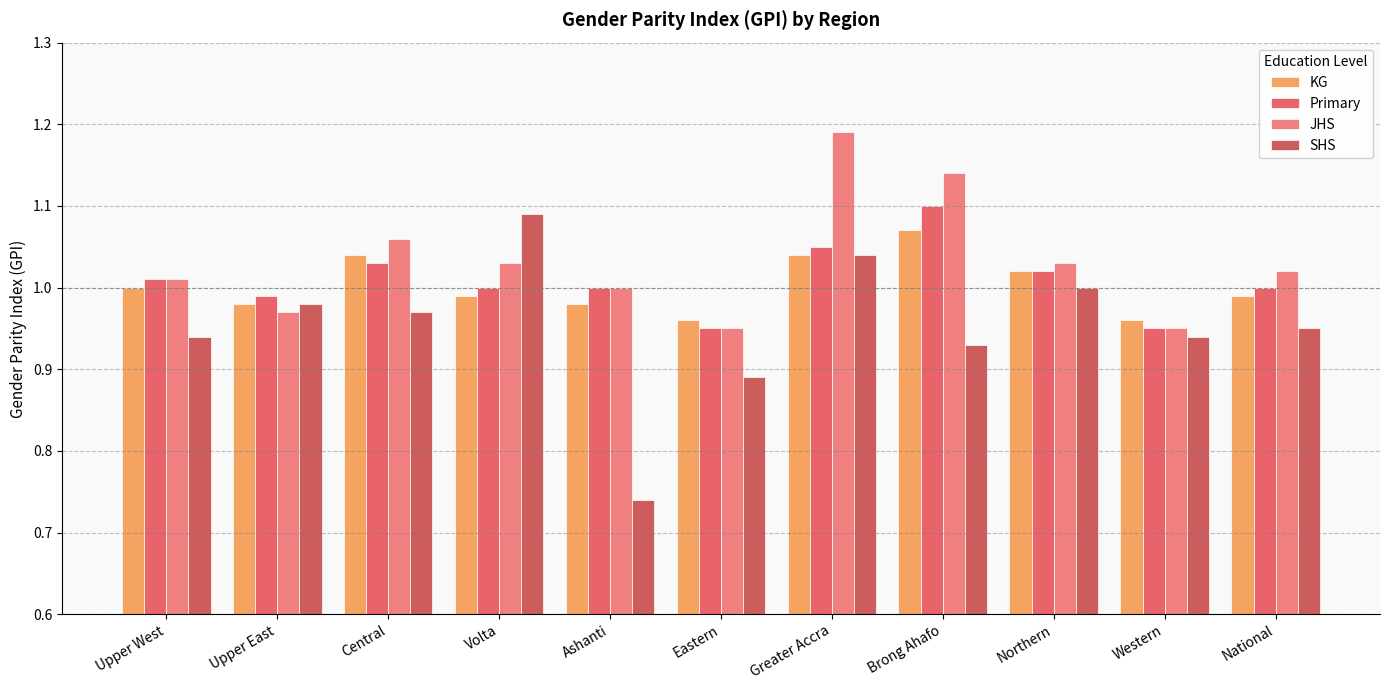

The JHS series shows 1.5 at Western. True or false?

False